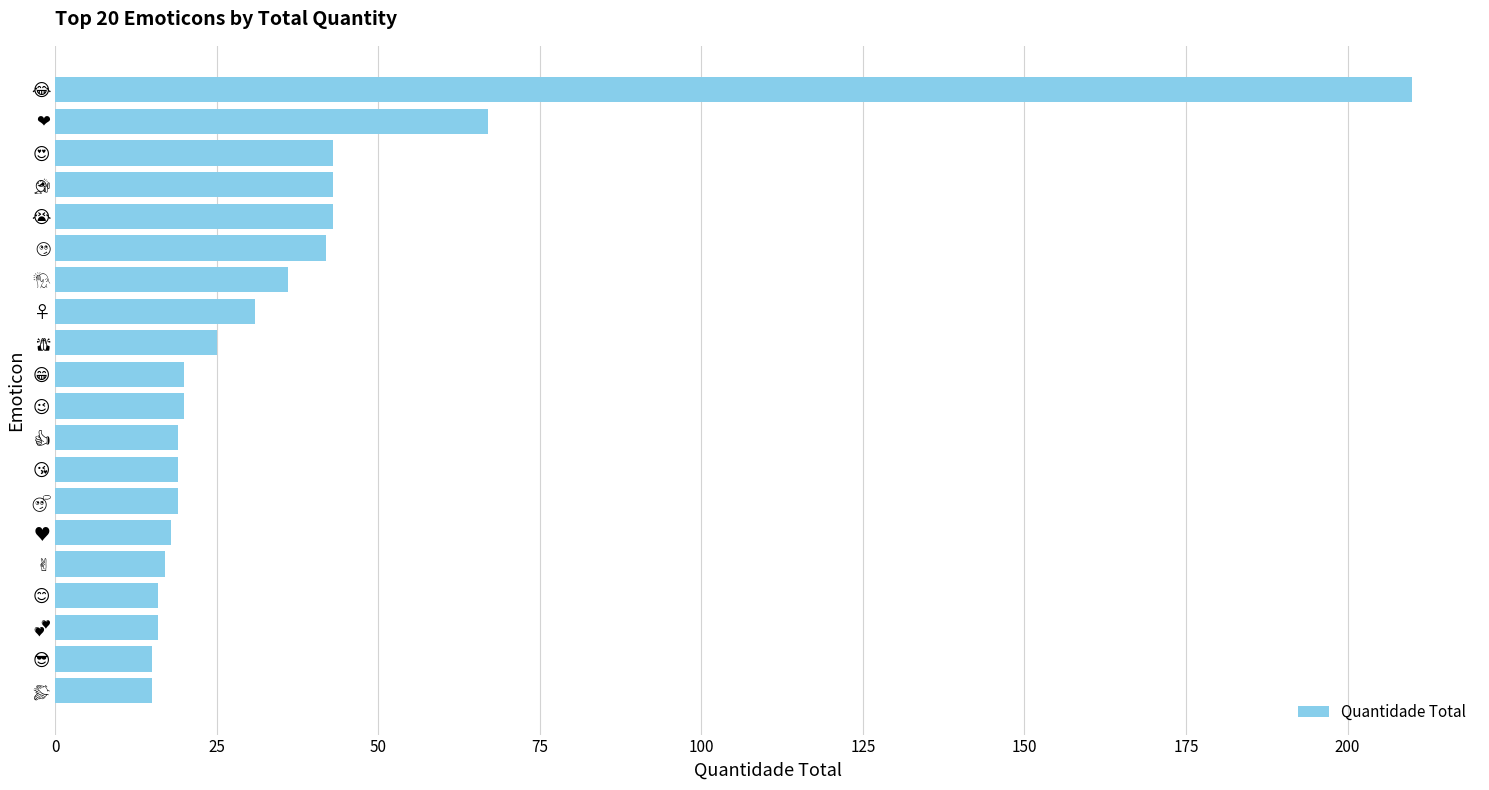

What is the value of the 12th bar from the top?

19